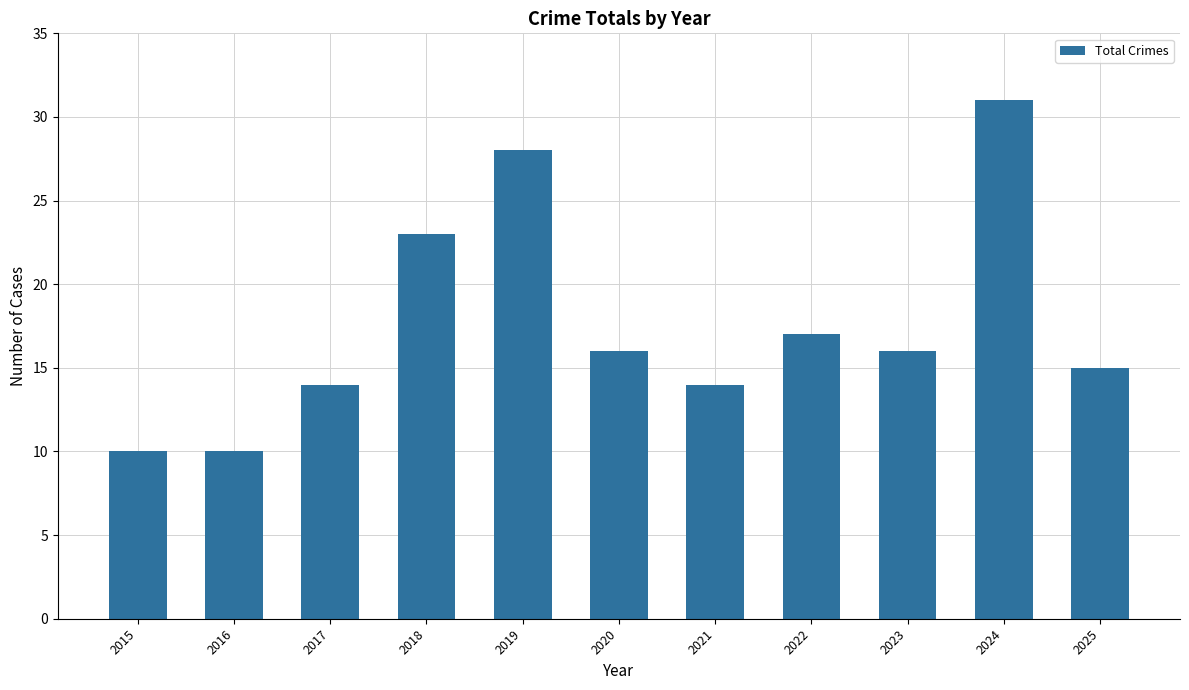

What is the difference between the maximum and minimum values?

21